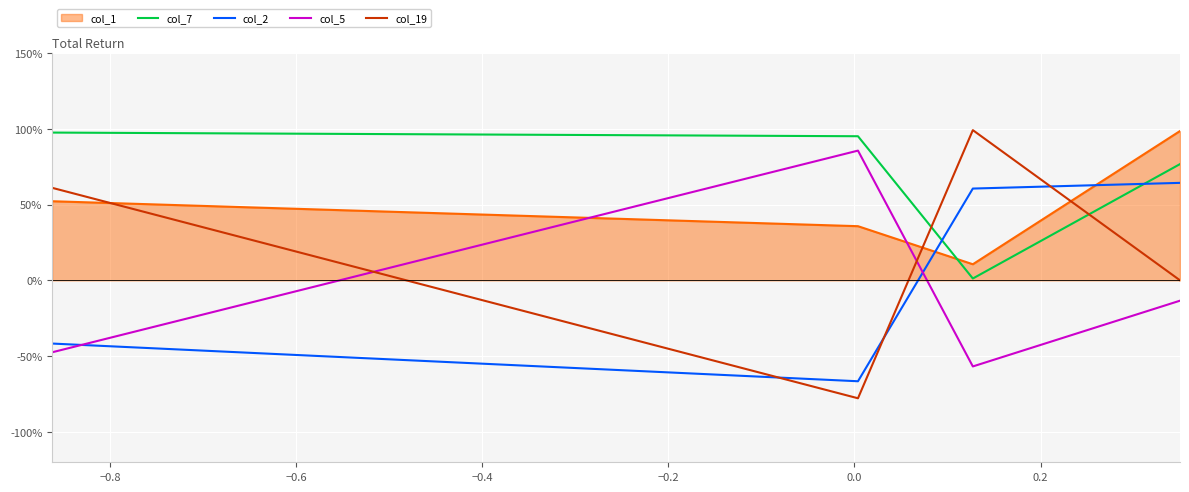

Does the chart display data point markers on the line(s)?

No